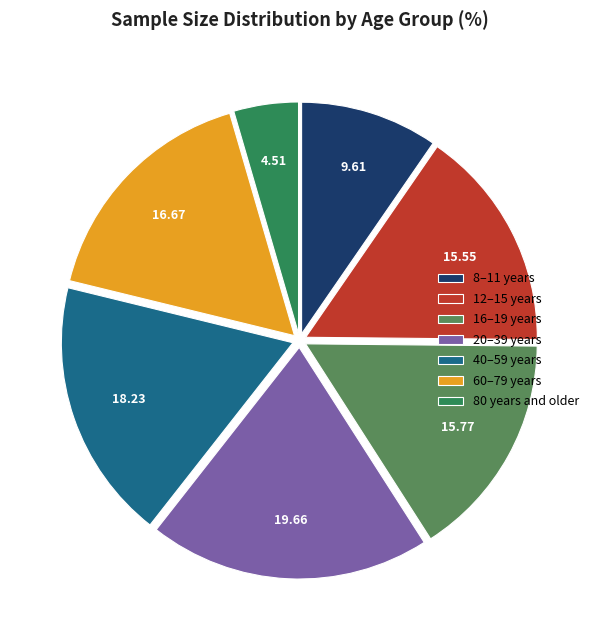

Is there any slice that represents more than half of the pie?

No